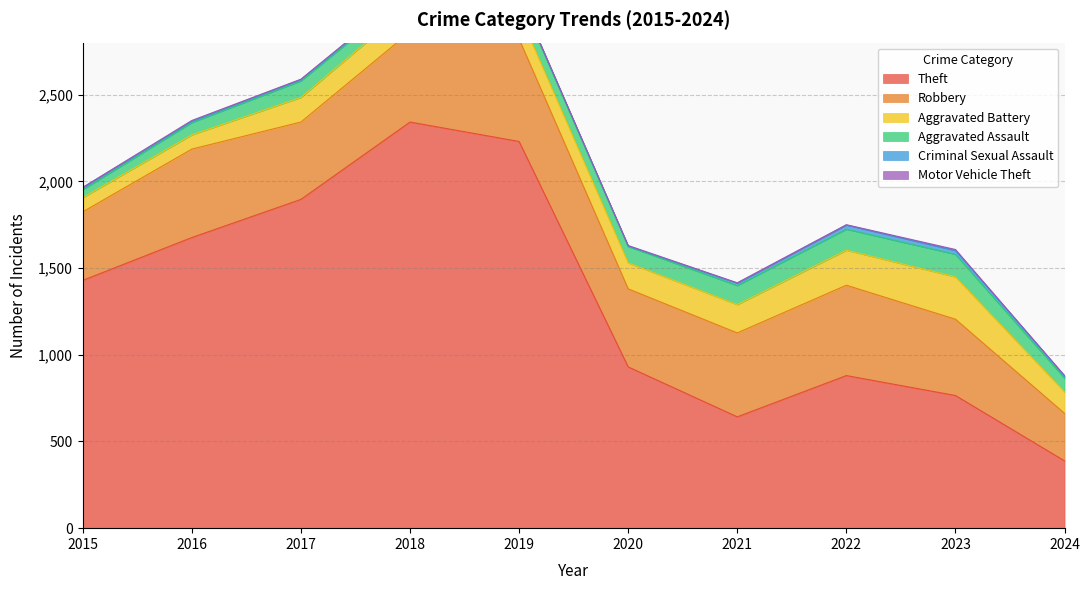

Does the chart have visible grid lines?

Yes